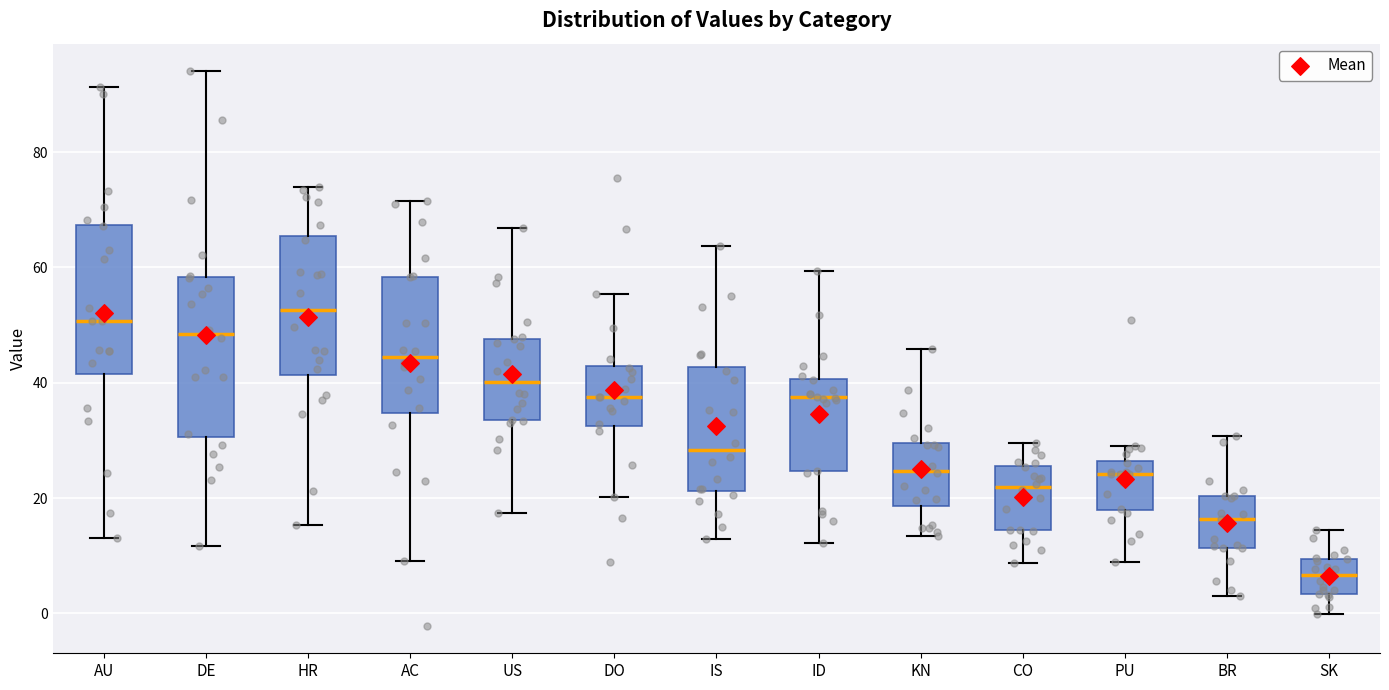

Reading left to right, read every box against the y-axis: the position of its median line, the range the box covers, and the ends of its whiskers. The values are not printed on the chart, so give them approximately, as read against the axis.

AU: median 50, box 42 to 68, whiskers 14 to 92
DE: median 48, box 30 to 58, whiskers 12 to 94
HR: median 52, box 42 to 66, whiskers 16 to 74
AC: median 44, box 34 to 58, whiskers 10 to 72
US: median 40, box 34 to 48, whiskers 18 to 66
DO: median 38, box 32 to 42, whiskers 20 to 56
IS: median 28, box 22 to 42, whiskers 12 to 64
ID: median 38, box 24 to 40, whiskers 12 to 60
KN: median 24, box 18 to 30, whiskers 14 to 46
CO: median 22, box 14 to 26, whiskers 8 to 30
PU: median 24, box 18 to 26, whiskers 8 to 30
BR: median 16, box 12 to 20, whiskers 4 to 30
SK: median 6, box 4 to 10, whiskers 0 to 14